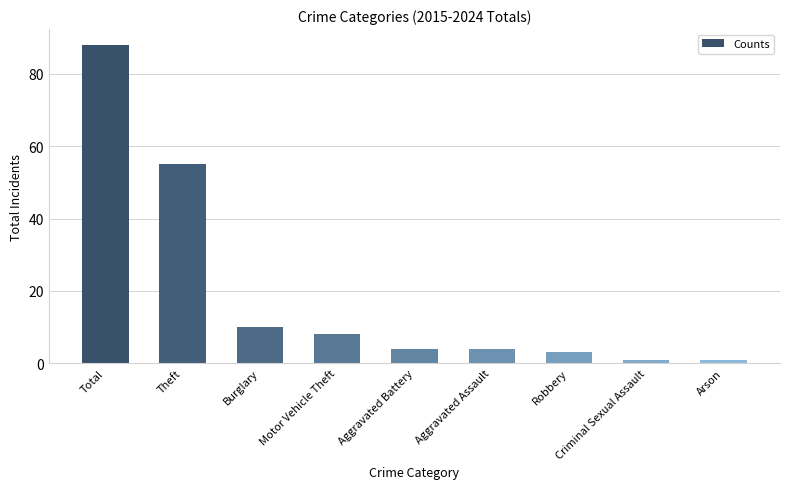

How many bars are there in total?

9